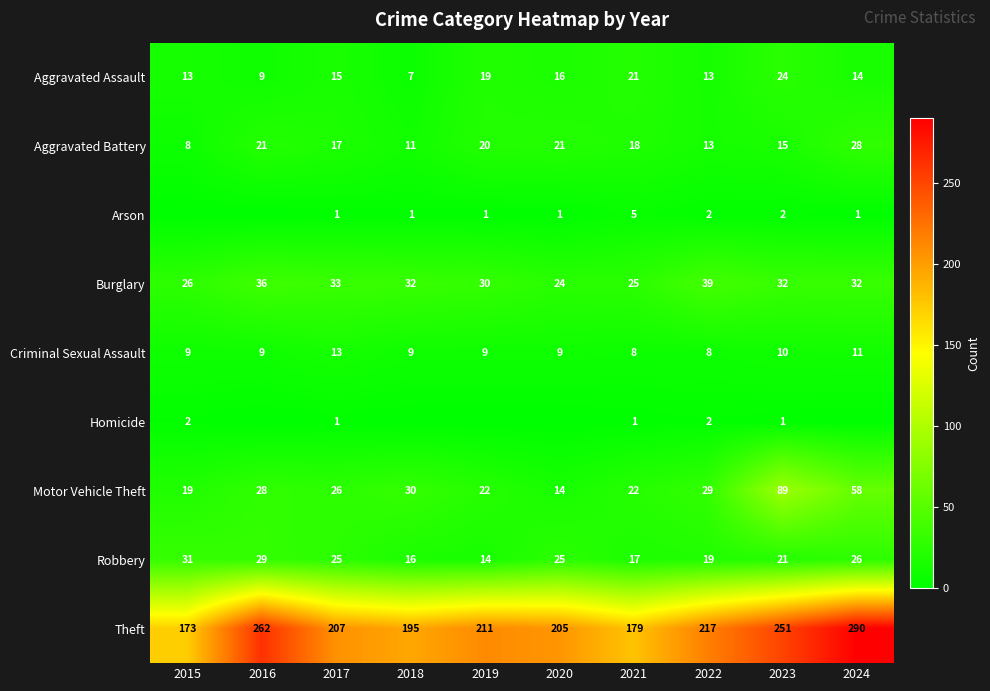

The value of Criminal Sexual Assault at 2022 is 8. True or false?

True